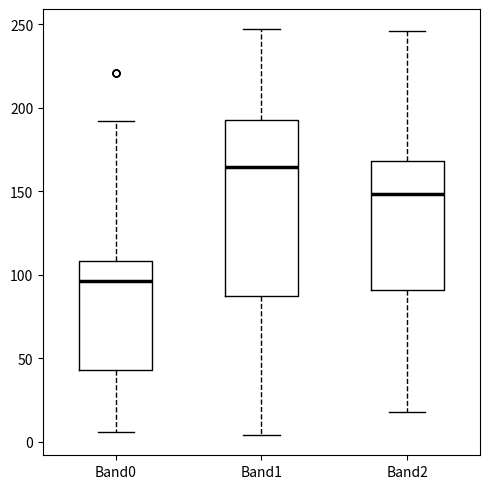

Reading left to right, transcribe this box plot: for each box, give where its median line is, the range the box spans, and where its two whiskers end, as read against the y-axis. The values are not printed on the chart, so give them approximately, as read against the axis.

Band0: median 95, box 45 to 110, whiskers 5 to 190
Band1: median 165, box 90 to 195, whiskers 5 to 245
Band2: median 150, box 90 to 170, whiskers 20 to 245